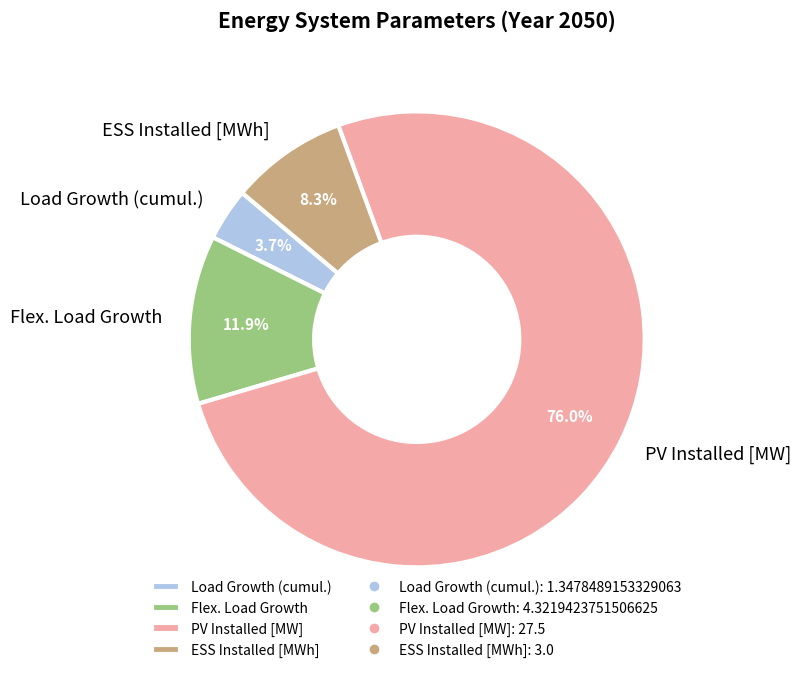

To the nearest percent, what portion does PV Installed [MW] represent?

76%